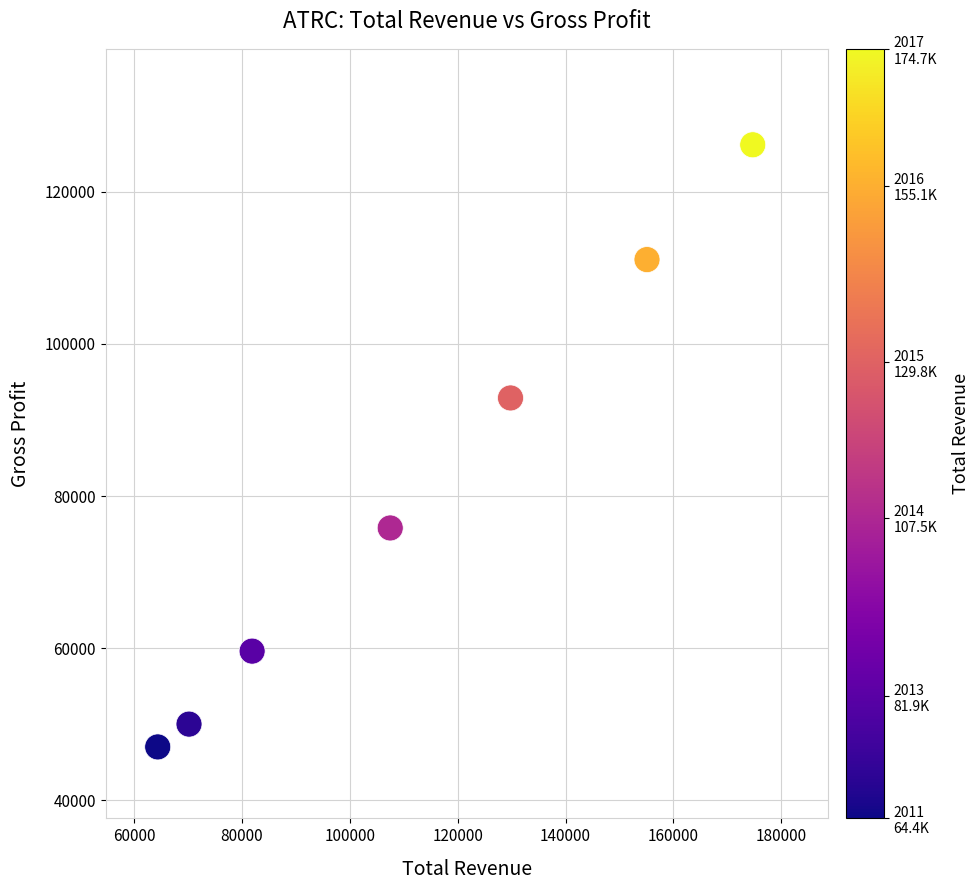

What is the average X value?

111943